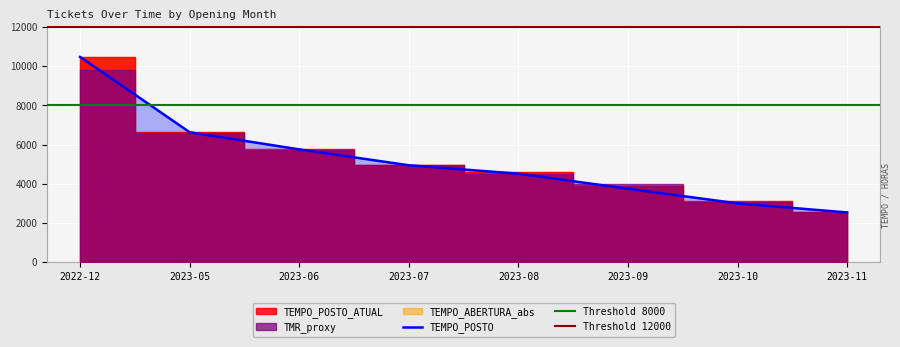

At how many categories does at least one series exceed 5187?

3